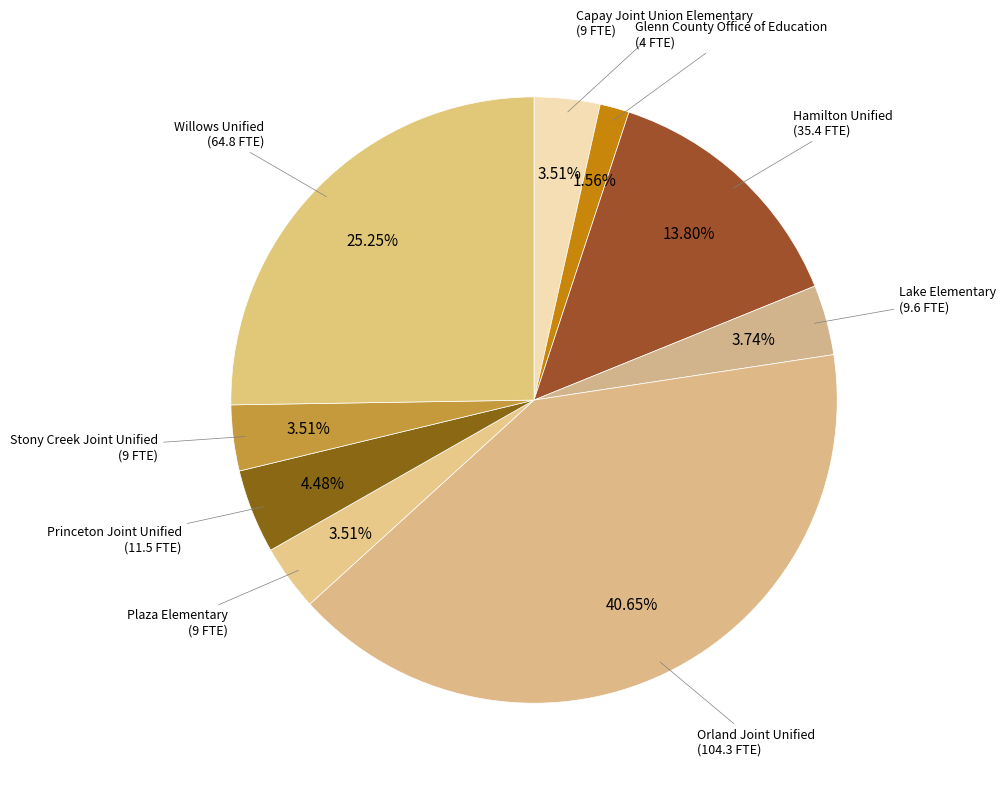

Is it true that Lake Elementary is 4% of the pie?

True